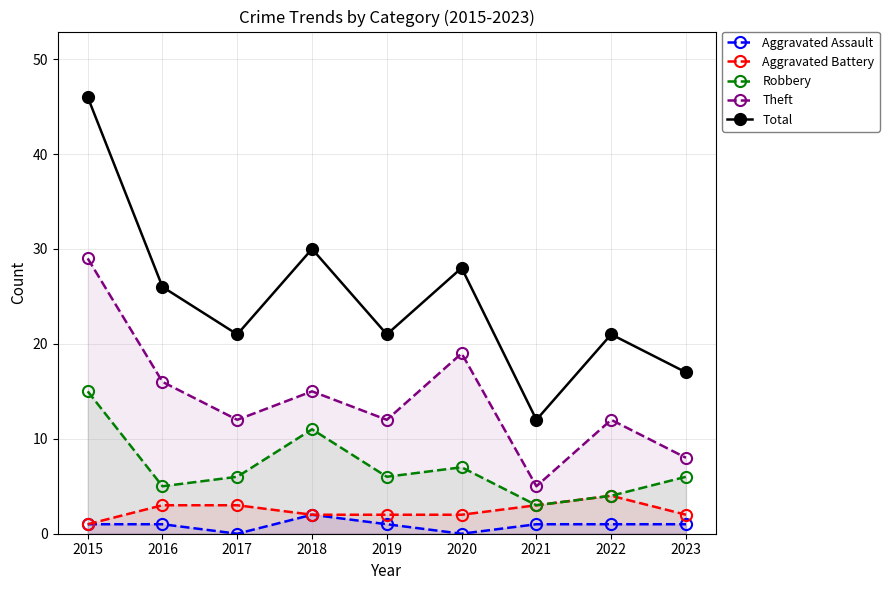

At which category is the sum across all series the highest?

2015